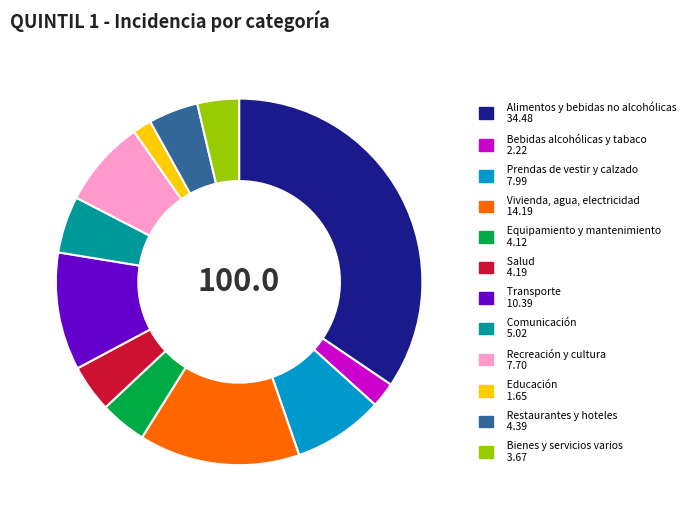

Combined, do Salud 4.19 and Prendas de vestir y calzado 7.99 account for over 50%?

No